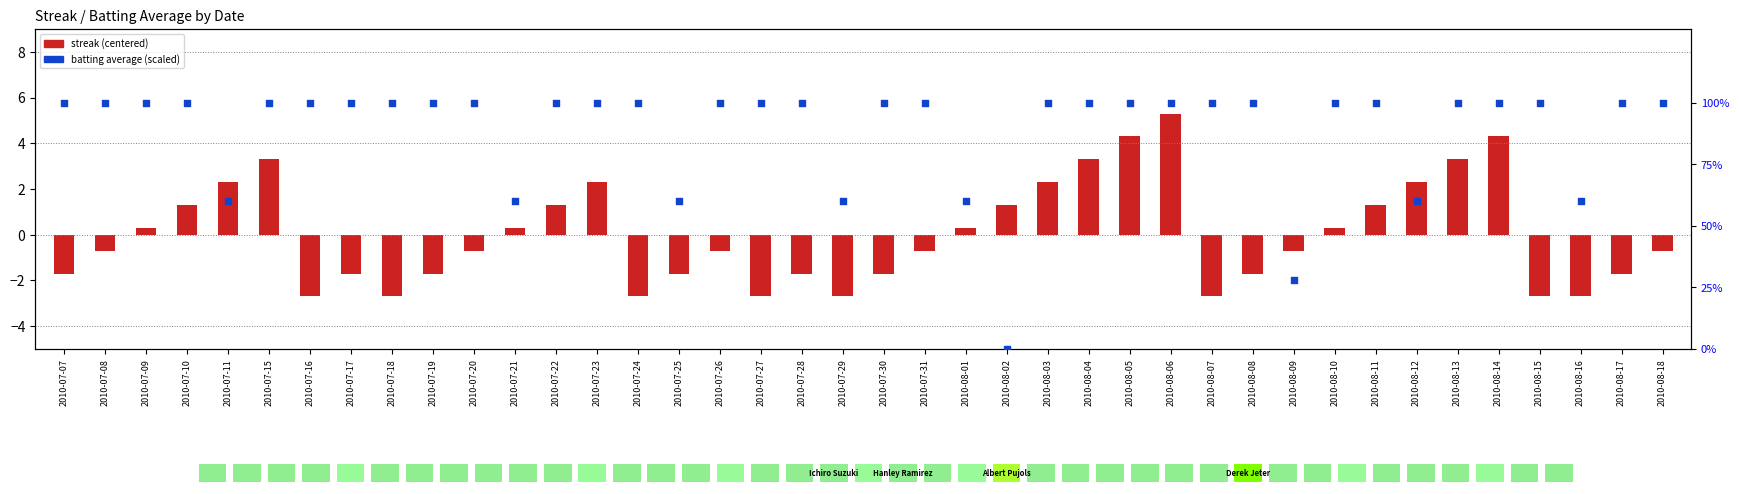

At which category is the sum across all series the highest?

2010-08-06